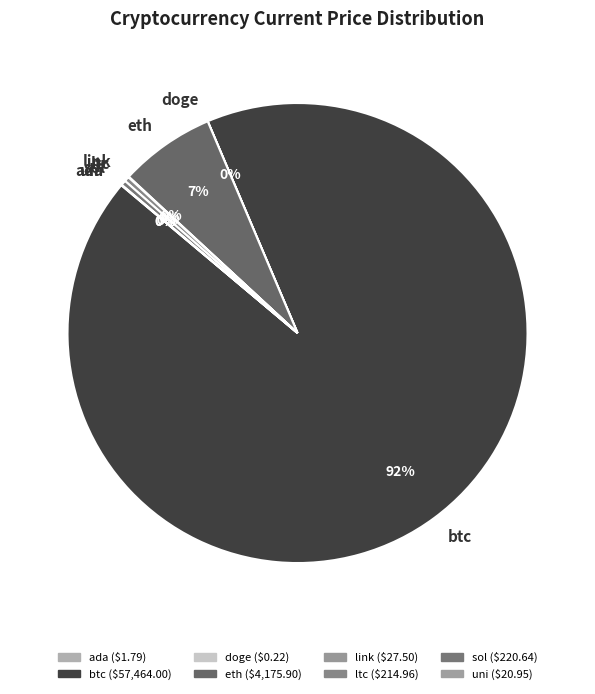

Does any single category account for the majority?

Yes